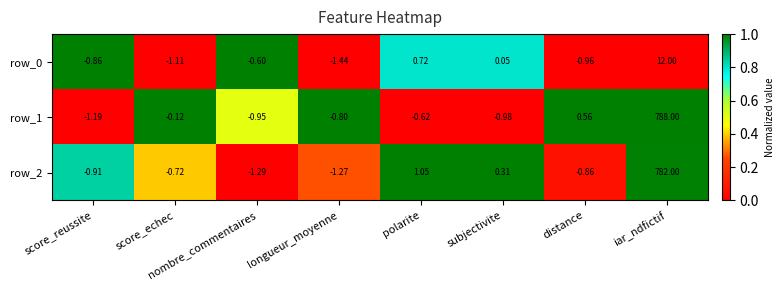

Rank the series at score_reussite from lowest to highest value.

row_1, row_2, row_0